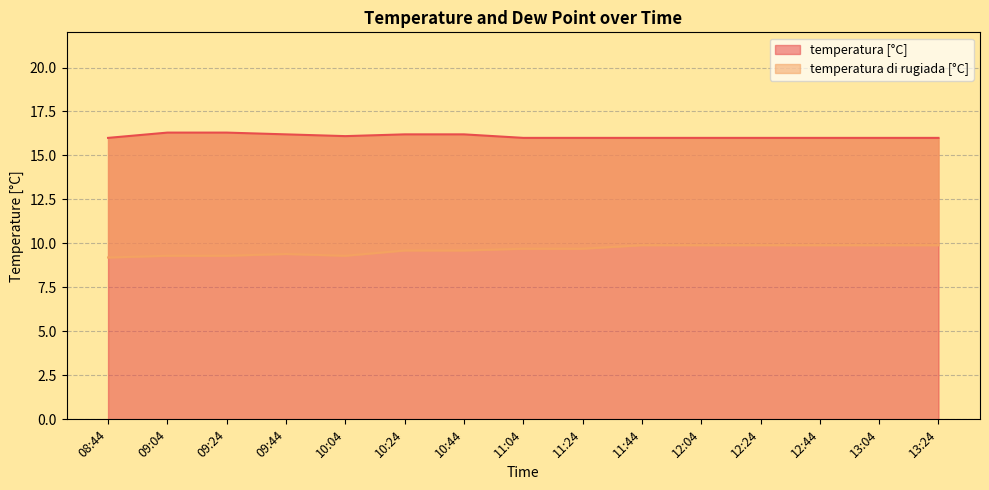

What is the value of the temperatura di rugiada [°C] point at the 4th from the left?

9.4